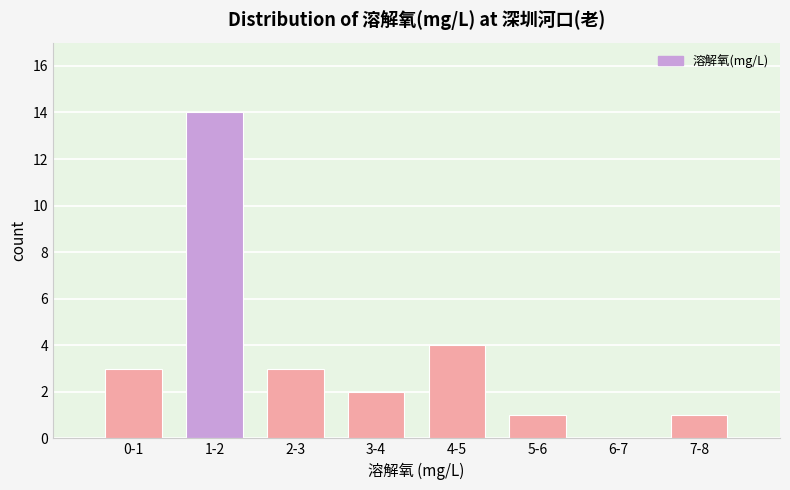

Reading left to right, list all the values displayed in this chart.

0-1=3	1-2=14	2-3=3	3-4=2	4-5=4	5-6=1	6-7=0	7-8=1